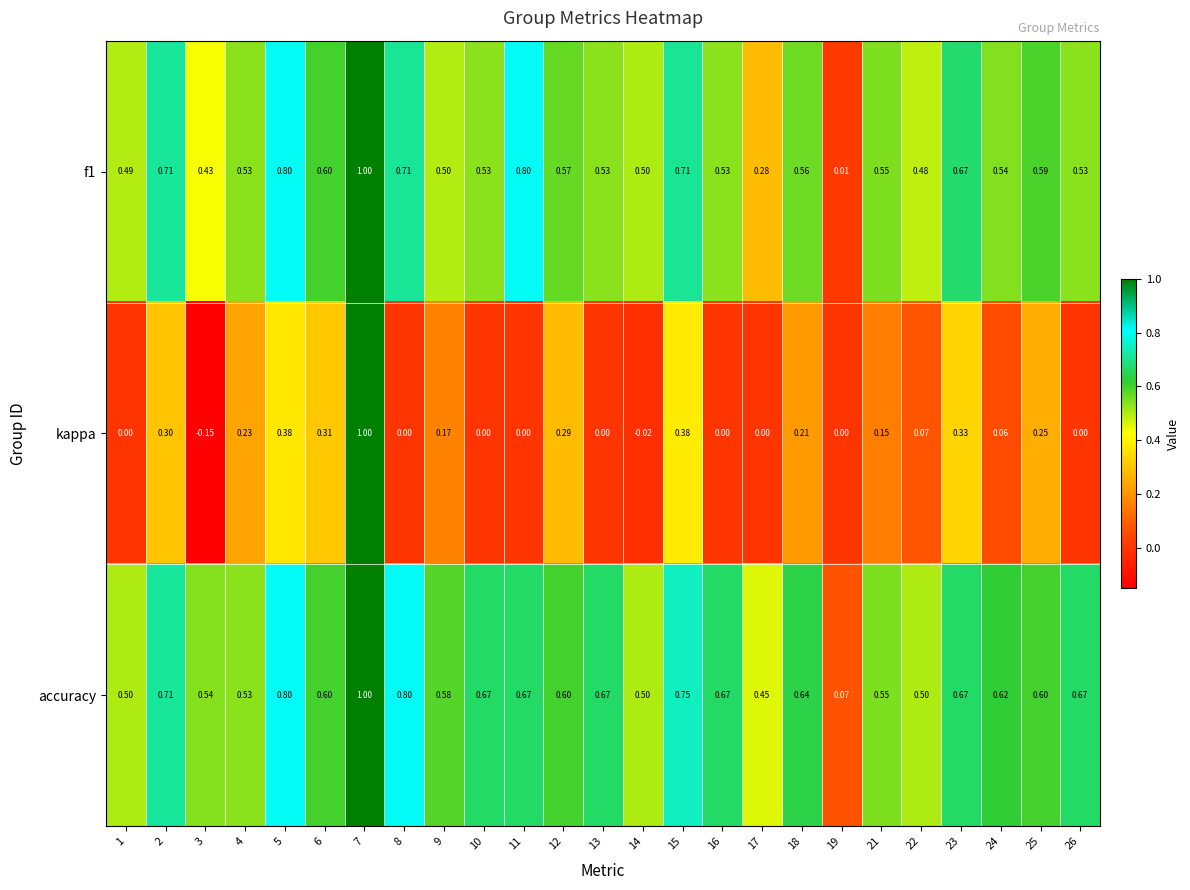

Is the value of accuracy at 5 greater than the value of kappa at 18?

Yes